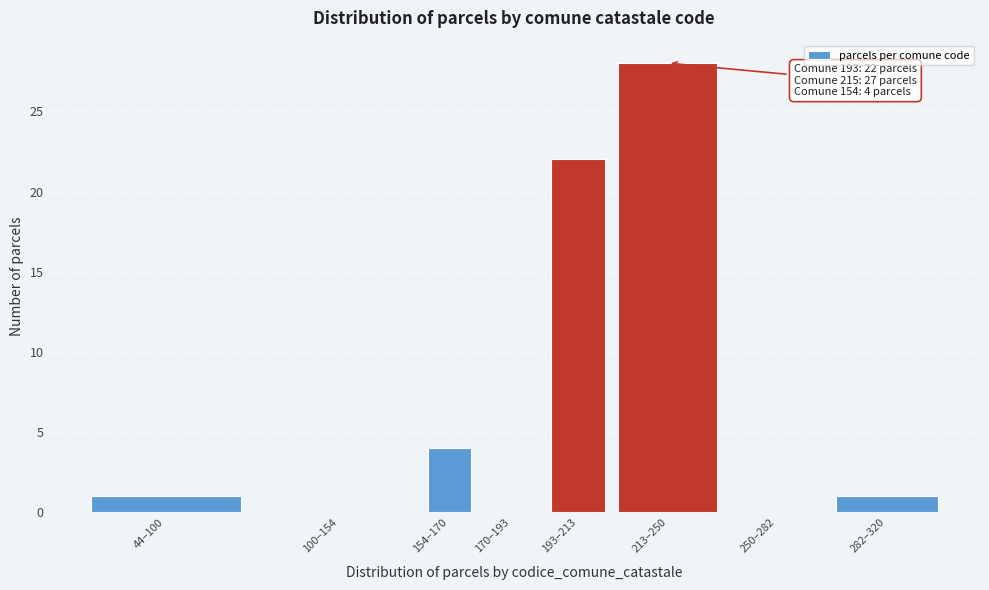

Reading left to right, list all the values displayed in this chart.

44–100=1	100–154=0	154–170=4	170–193=0	193–213=22	213–250=28	250–282=0	282–320=1